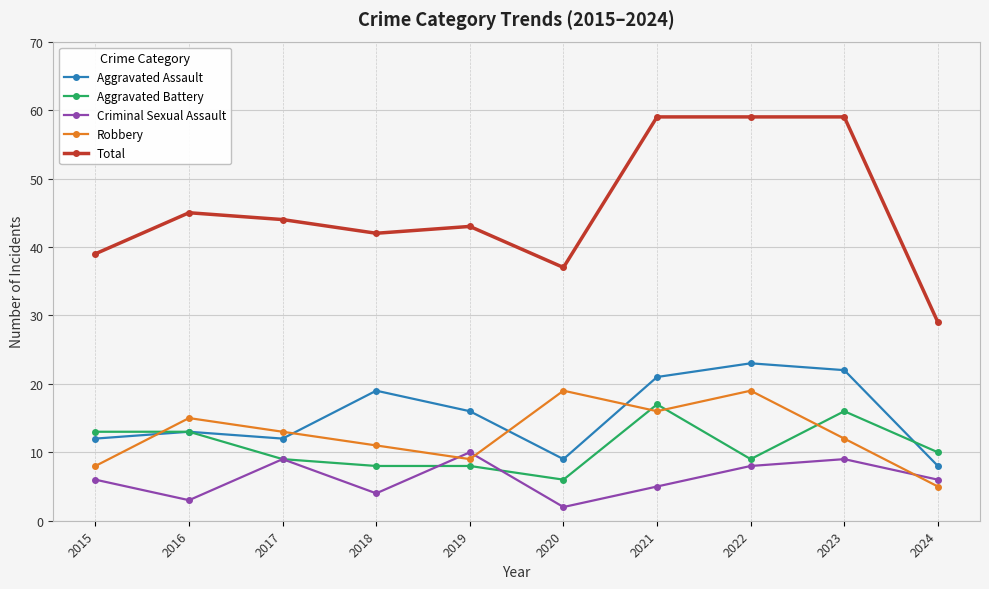

At which category does the chart reach its minimum across all series?

2020